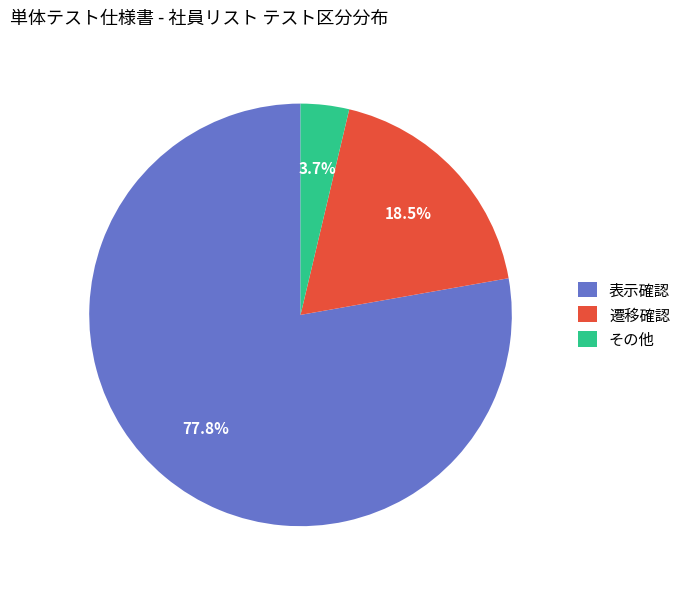

Between 表示確認 and その他, which is larger?

表示確認